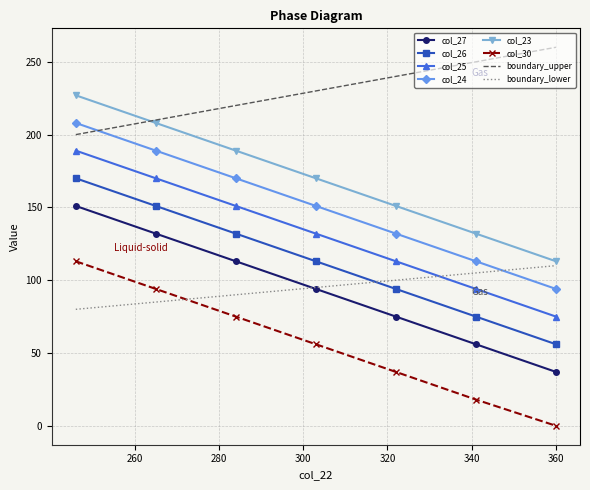

True or false: col_24 and col_30 cross at least once.

False